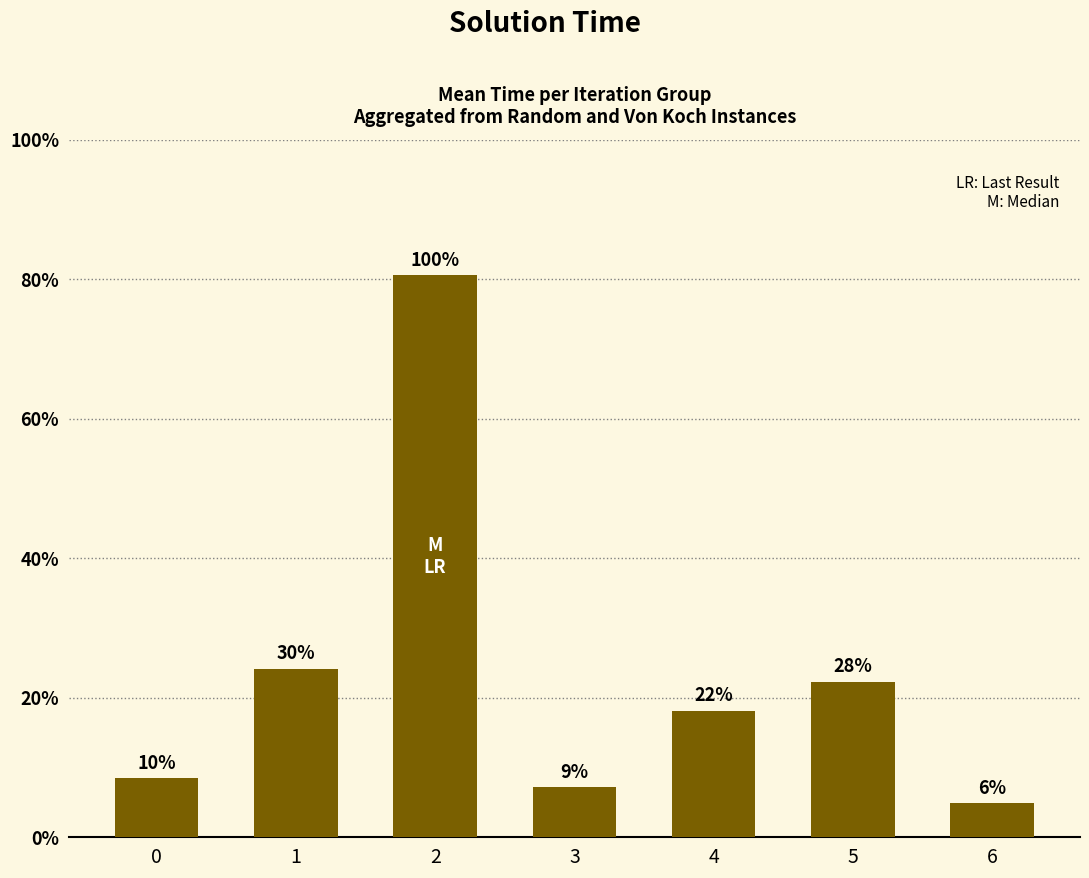

List the labels in order of value, largest first.

2, 1, 5, 4, 0, 3, 6